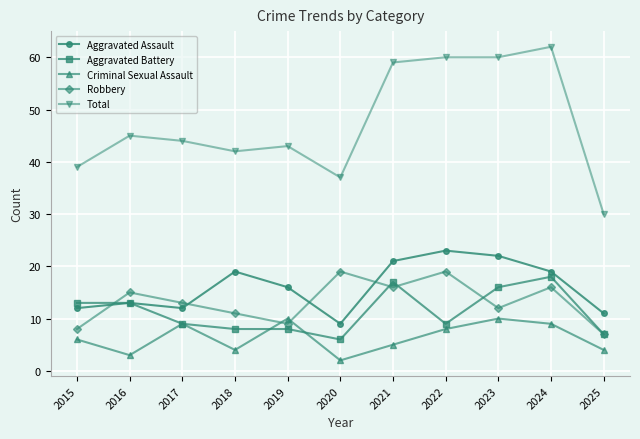

What are all the series names shown in the legend?

Aggravated Assault, Aggravated Battery, Criminal Sexual Assault, Robbery, Total